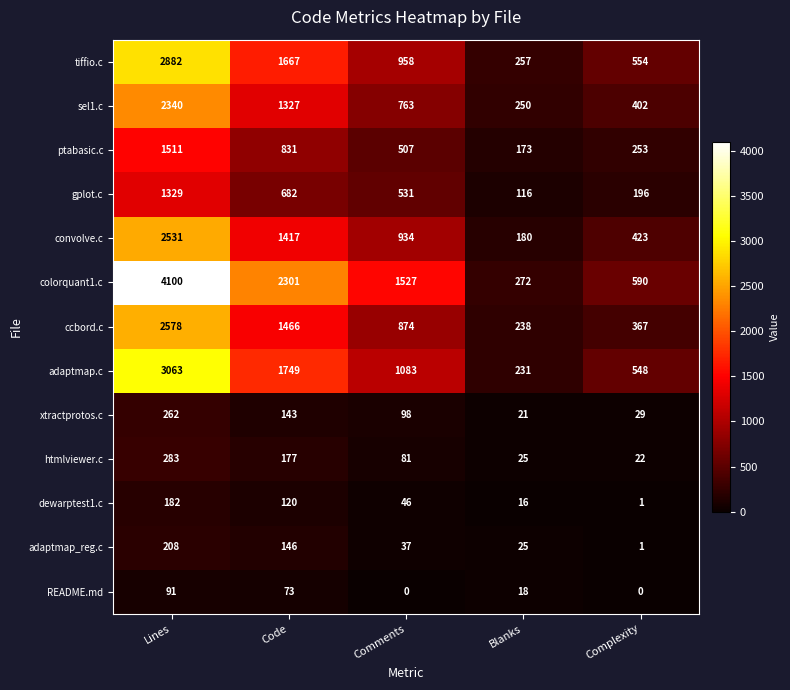

What is the spread (max minus min) of values at Lines?

4009